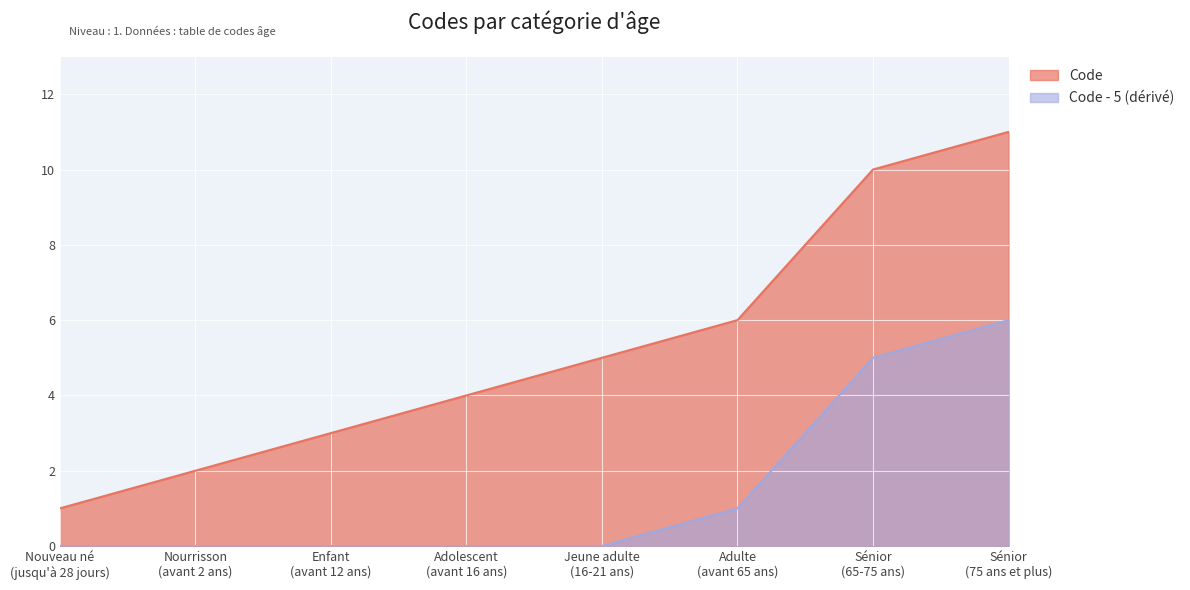

Which label corresponds to the largest value in the chart?

Sénior
(75 ans et plus)